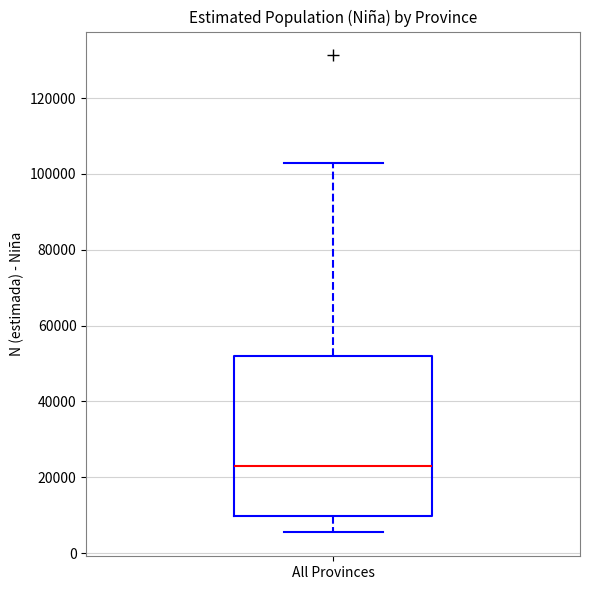

Transcribe this box plot: give where the median line is, the range the box spans, and where the two whiskers end, as read against the y-axis. The values are not printed on the chart, so give them approximately, as read against the axis.

median 24000, box 10000 to 52000, whiskers 6000 to 102000